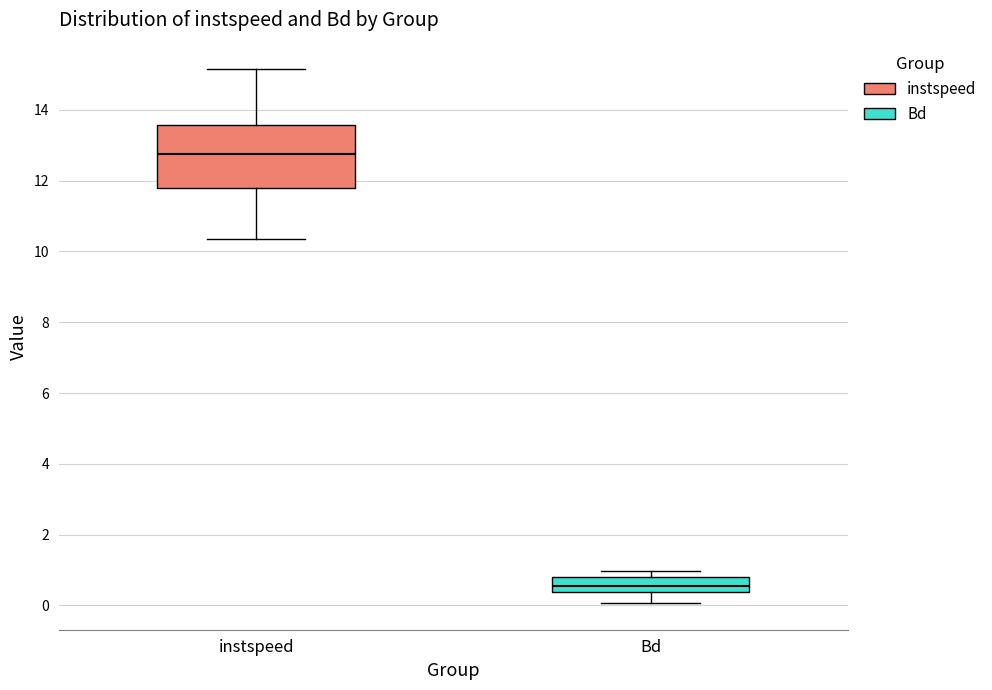

Which box has the lowest median line?

Bd